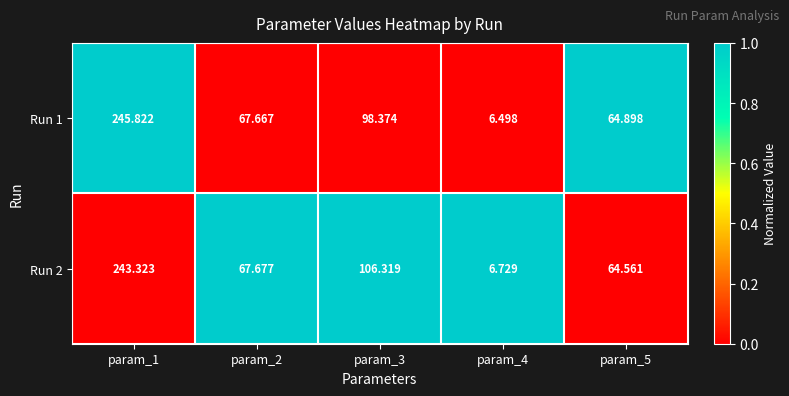

How many distinct data groups are displayed?

2